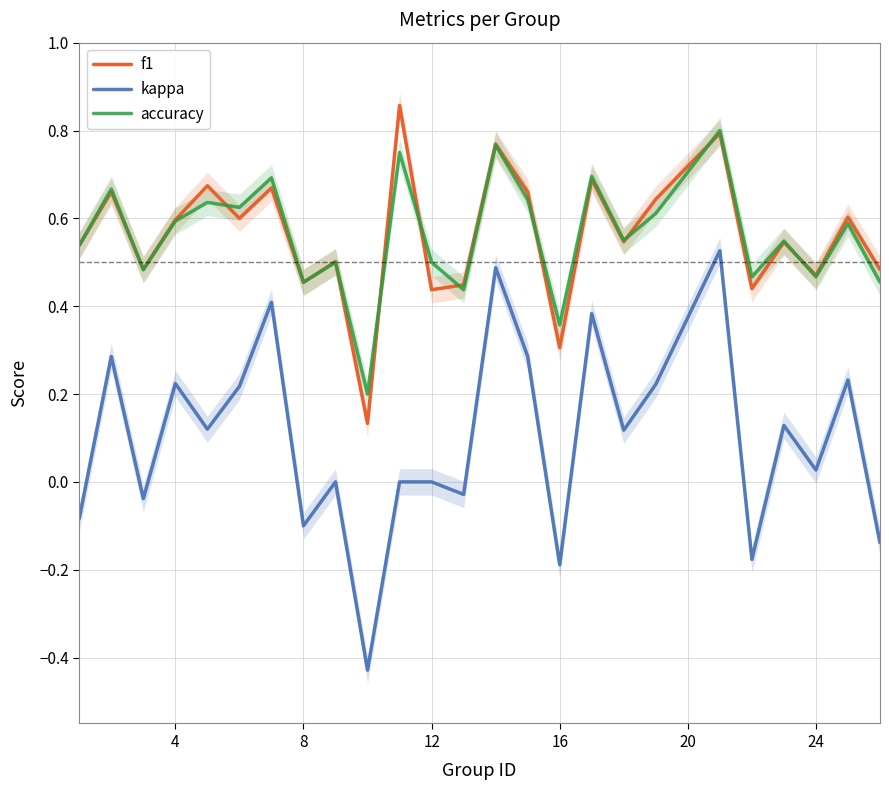

True or false: accuracy has a value of 0.5 at 12.

True